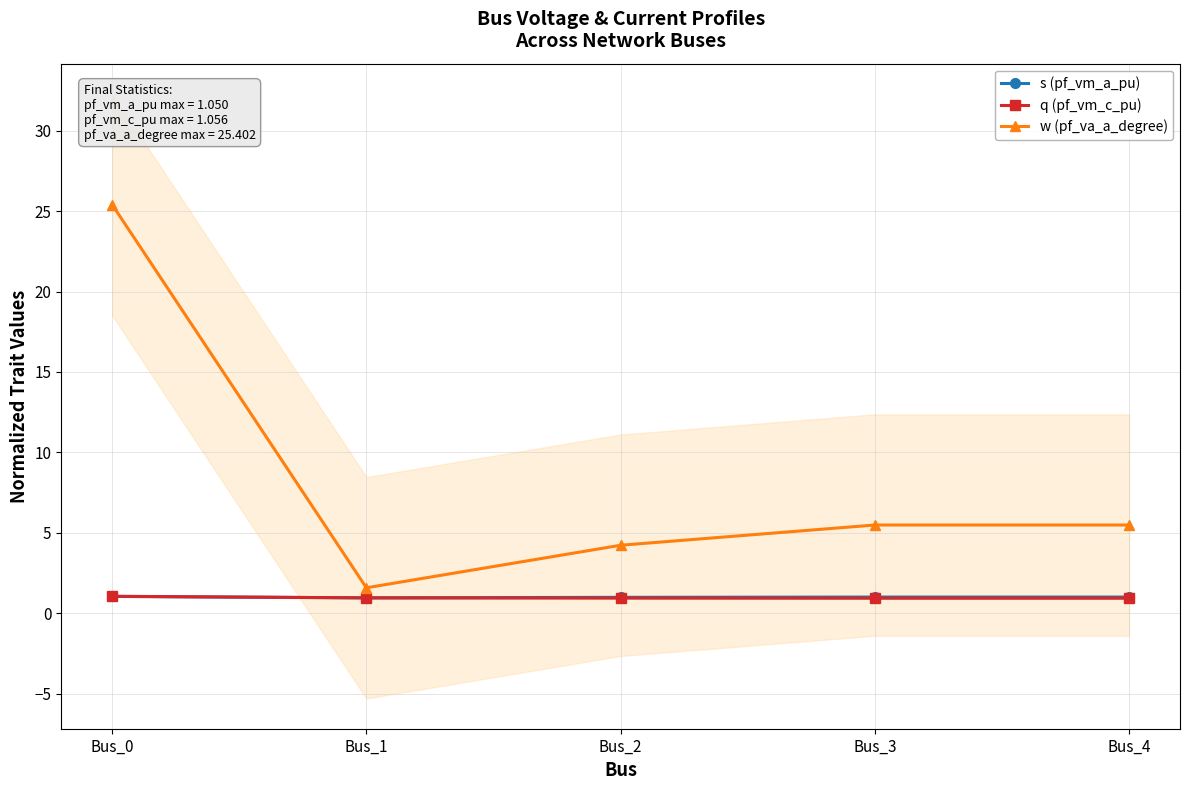

Does the chart have visible grid lines?

Yes